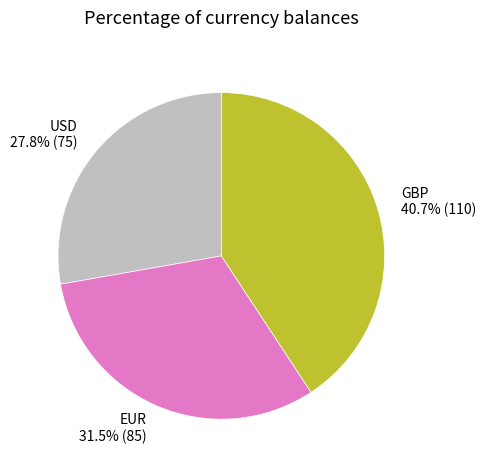

Is it true that USD is 18% of the pie?

False